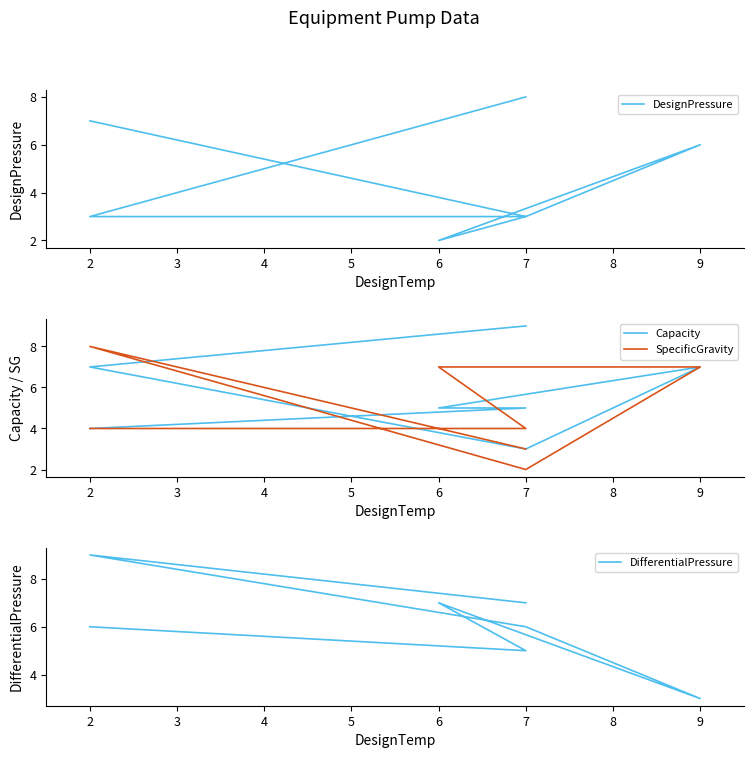

Which series changed the most between 6 and 7?

SpecificGravity